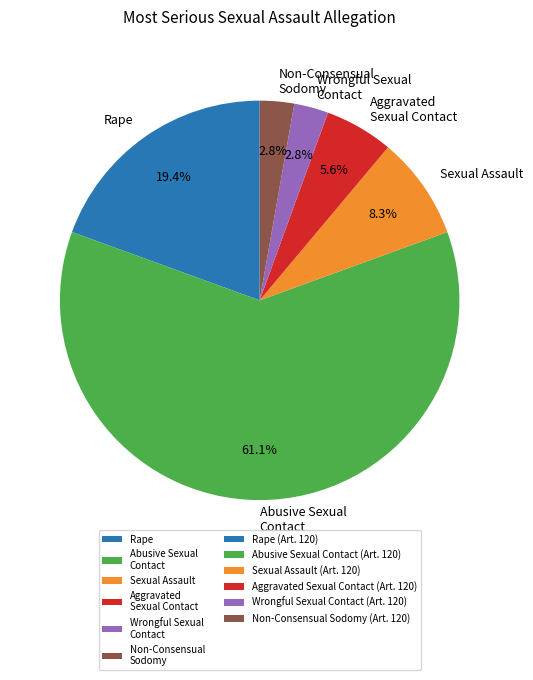

Is the sum of Rape and Wrongful Sexual Contact greater than half?

No